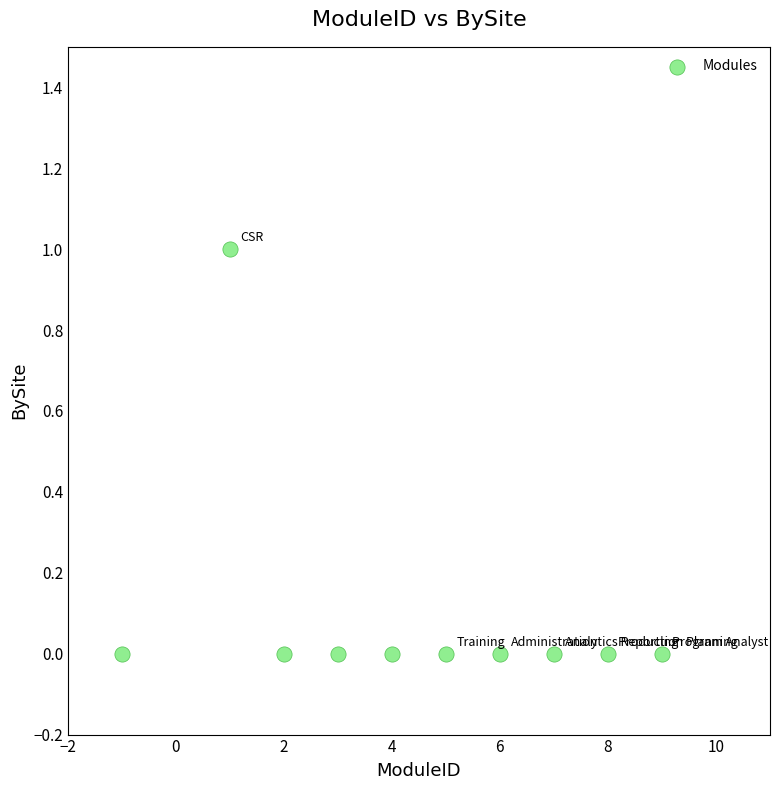

What is the range of X values (max minus min)?

10